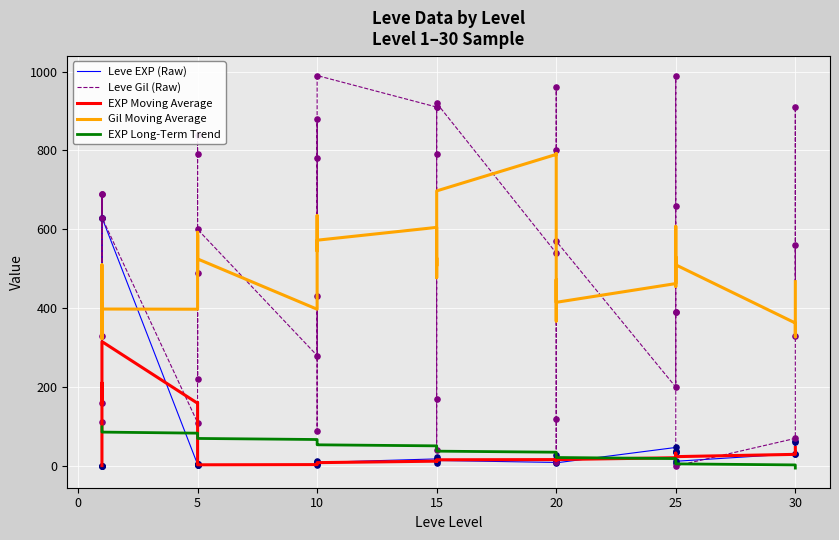

Which series has the largest Y range (max minus min)?

Leve Gil (Raw)